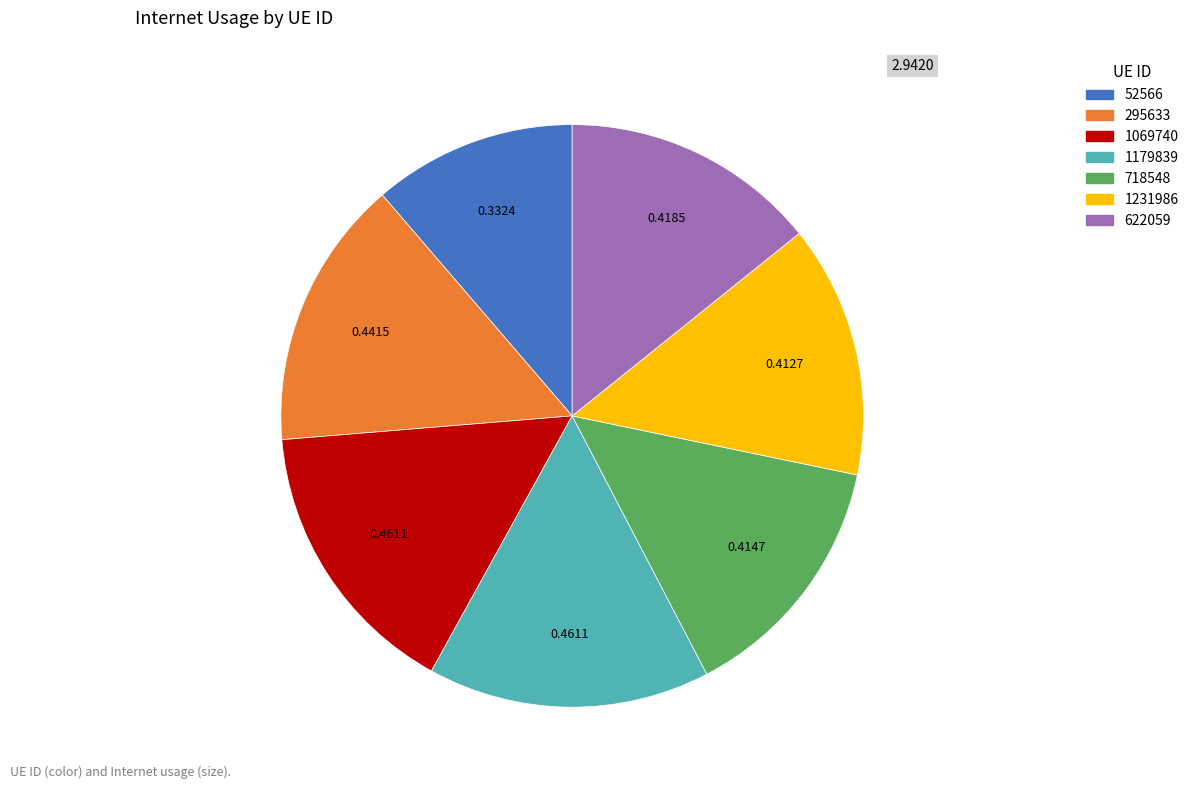

Combined, do 622059 and 718548 account for over 50%?

No